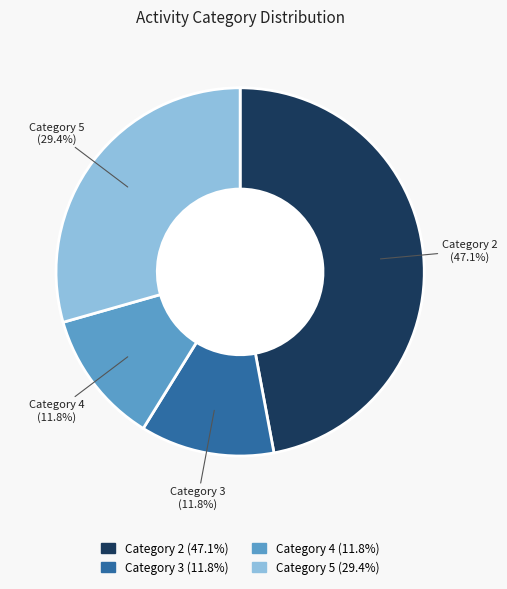

Is there any slice that represents more than half of the pie?

No